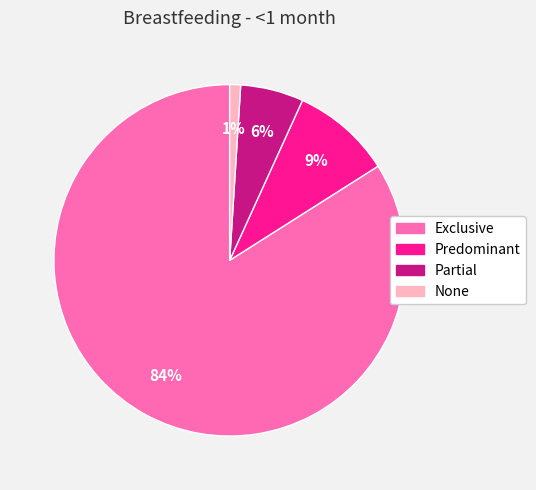

How many slices are in this pie chart?

4